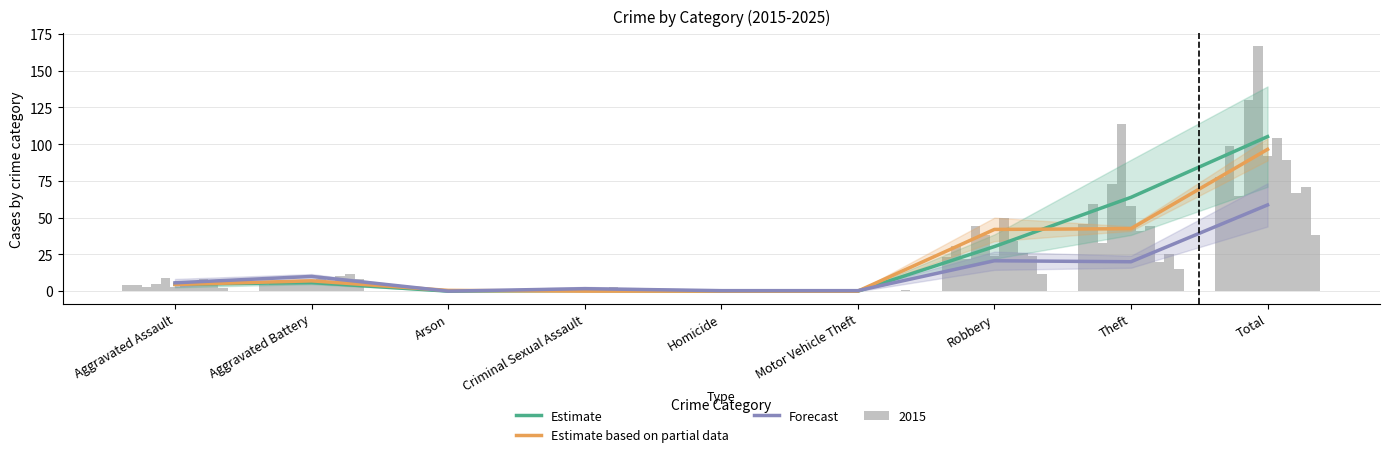

What is the spread (max minus min) of values at Motor Vehicle Theft?

0.3